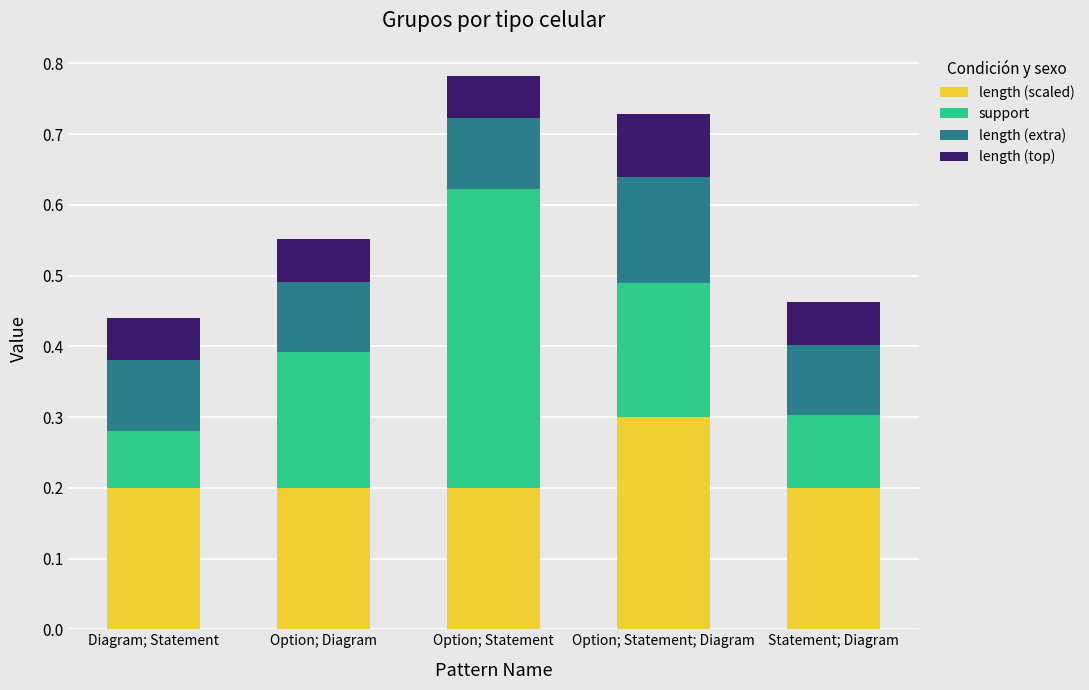

What is the total value across all series at Statement; Diagram?

0.5